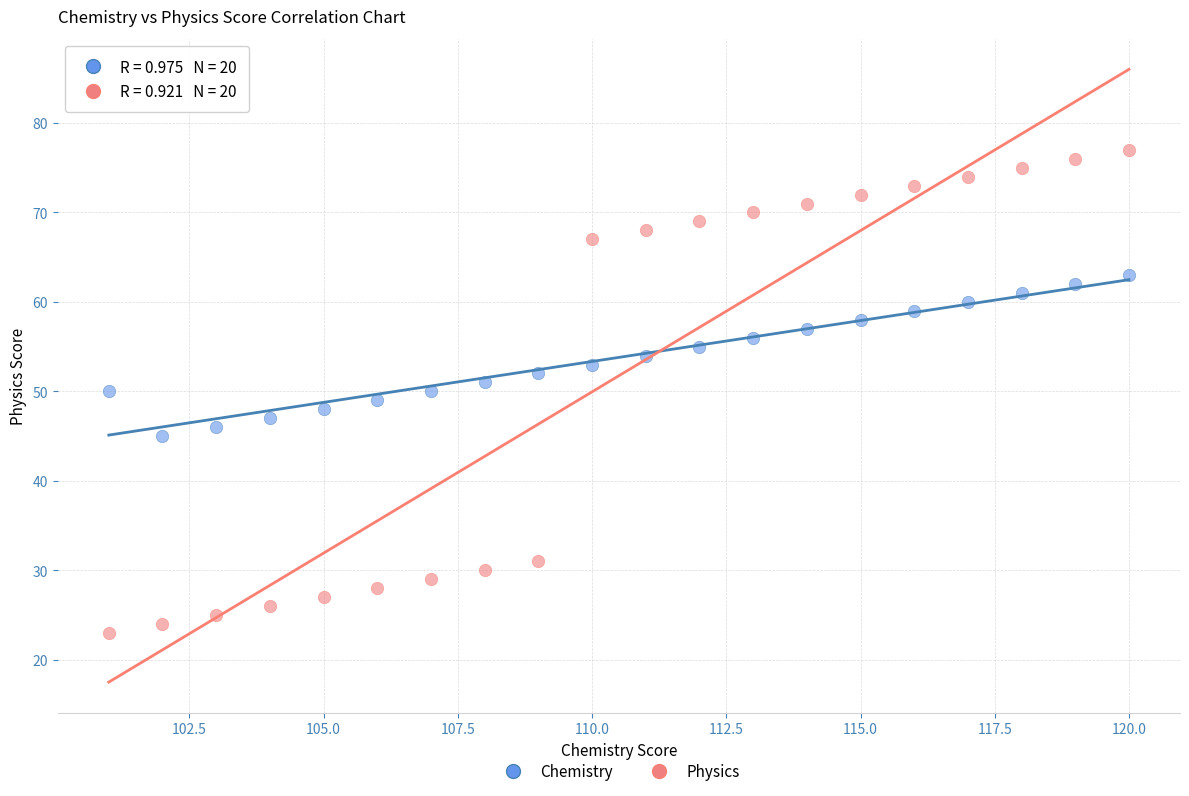

Which series has the widest spread of Y values?

Physics